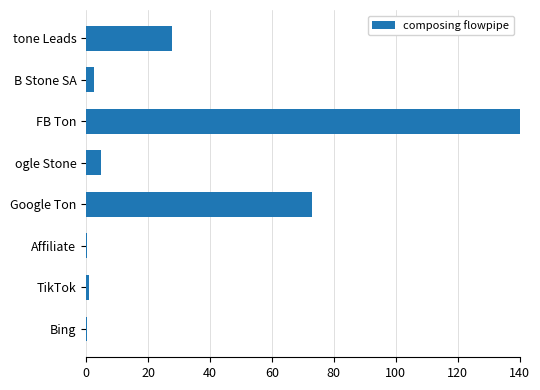

Which category has the highest value across all series?

FB Ton